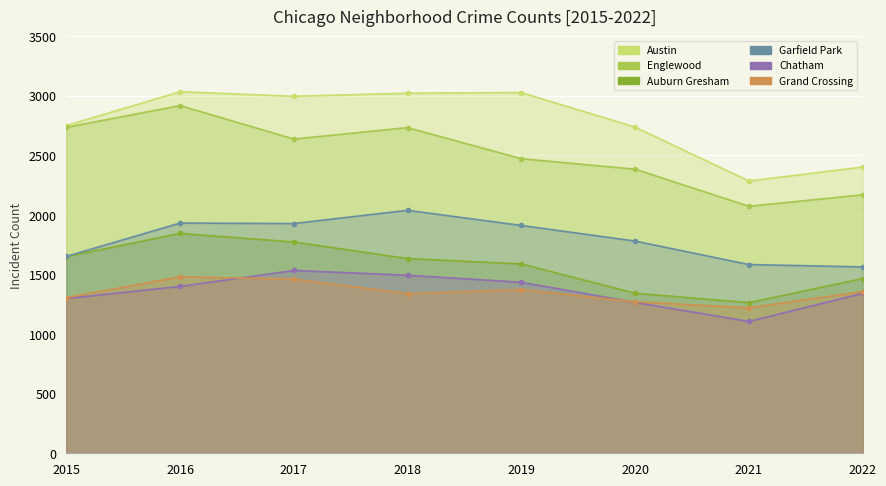

Which series has the largest range (max minus min)?

Englewood